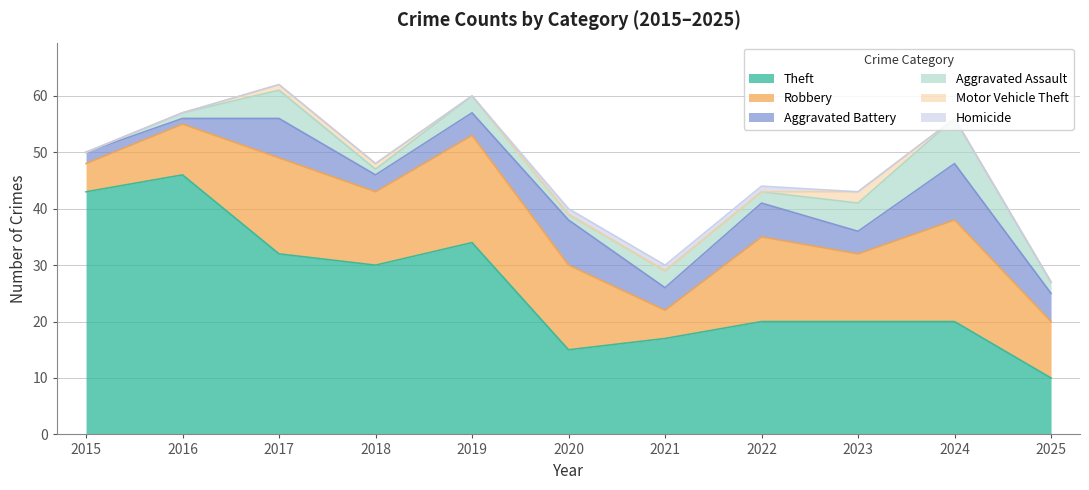

What is the highest value of the Robbery series?

19